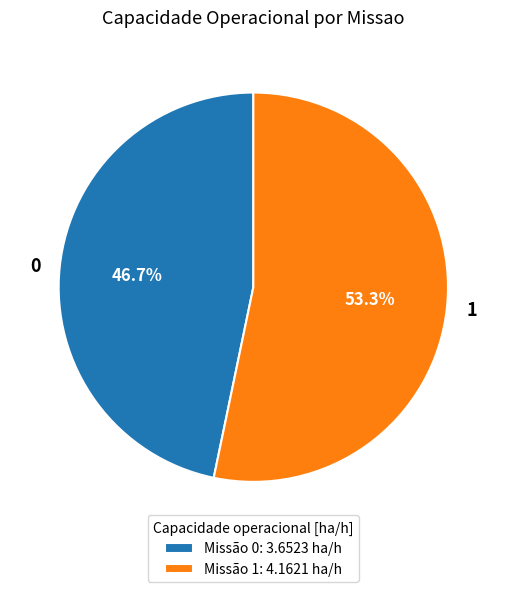

To the nearest percent, what portion does 0 represent?

47%